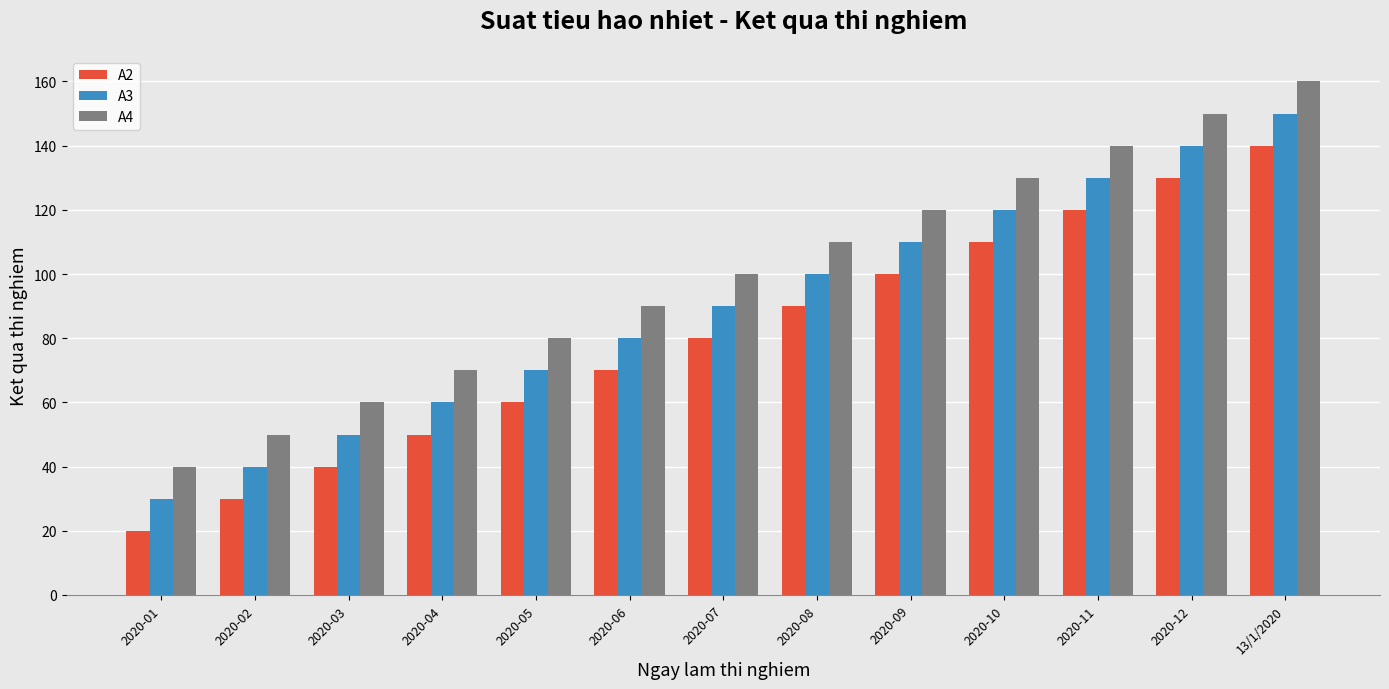

What is the difference between the highest and lowest values at 2020-07?

20